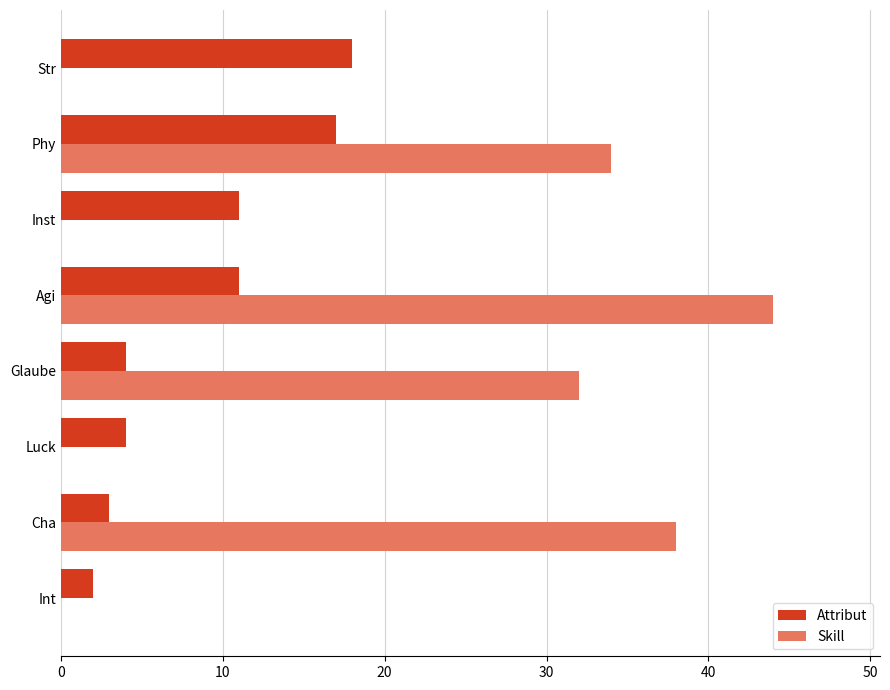

What is the greatest value displayed?

44